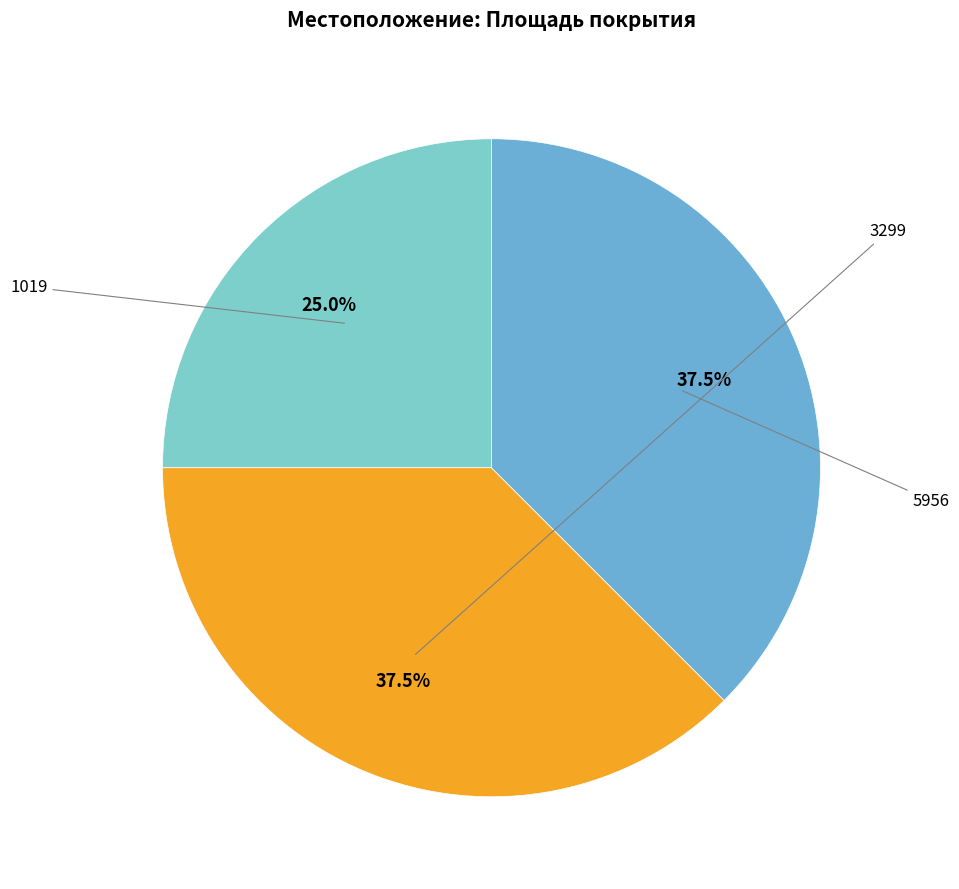

What percentage is the 5956 slice, to the nearest percent?

38%